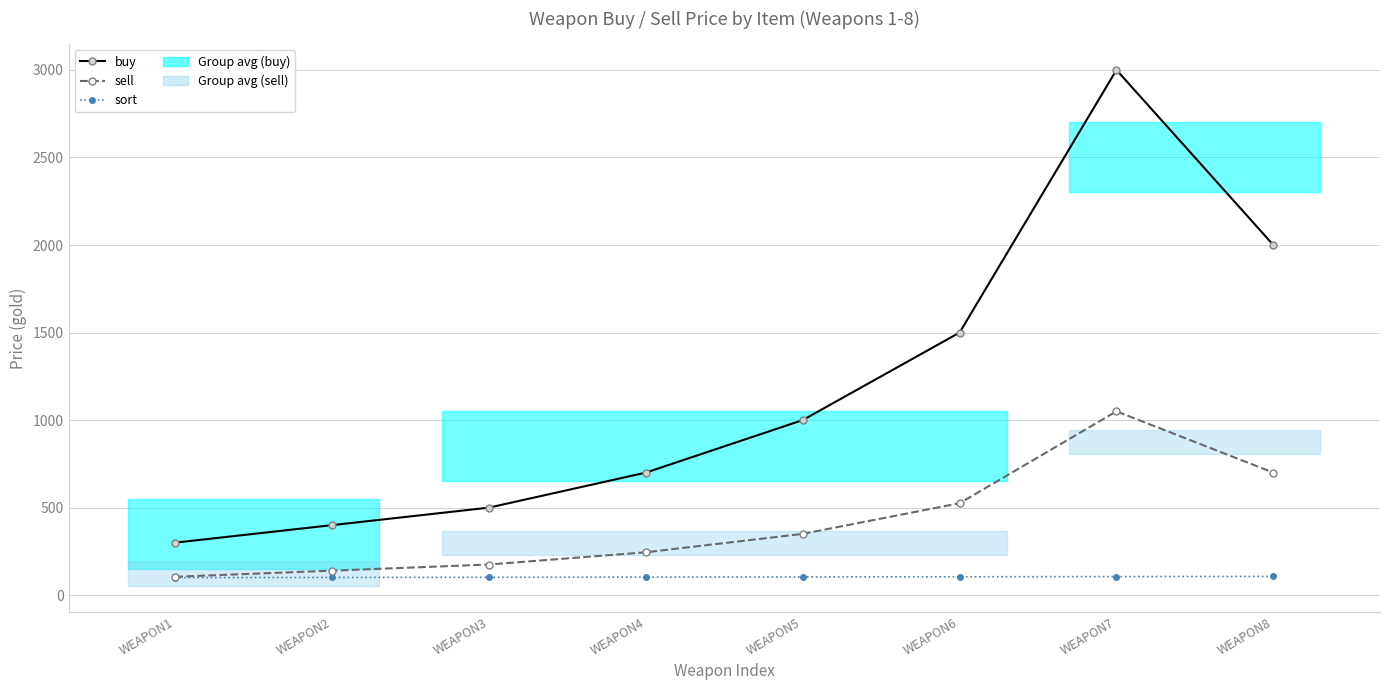

What is the minimum value shown in the chart?

100